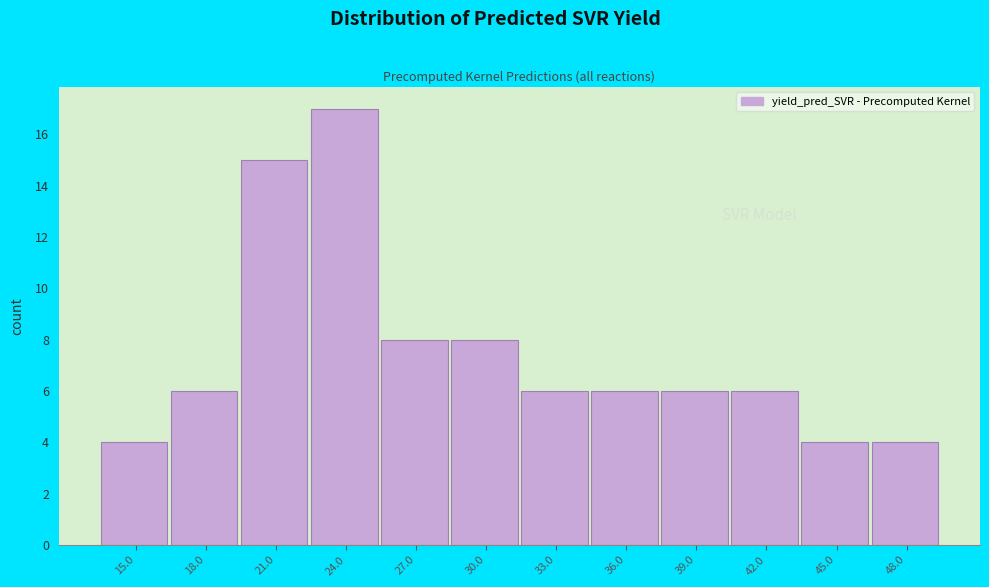

Reading left to right, what are all the values shown in this chart?

4	6	15	17	8	8	6	6	6	6	4	4